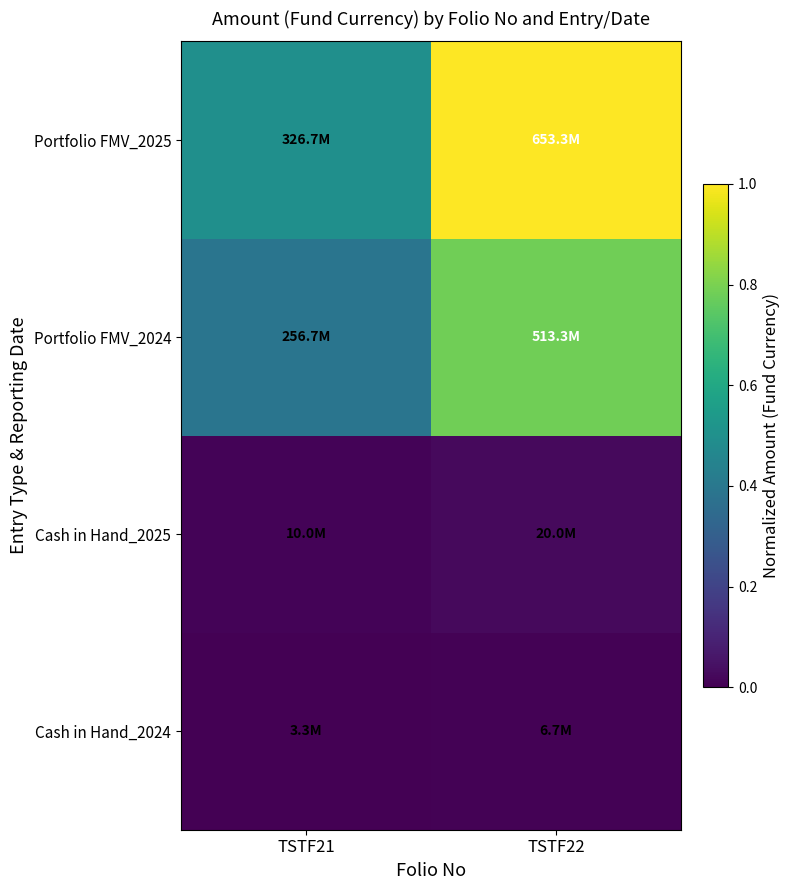

What is the difference between the highest and lowest values at TSTF22?

1.0